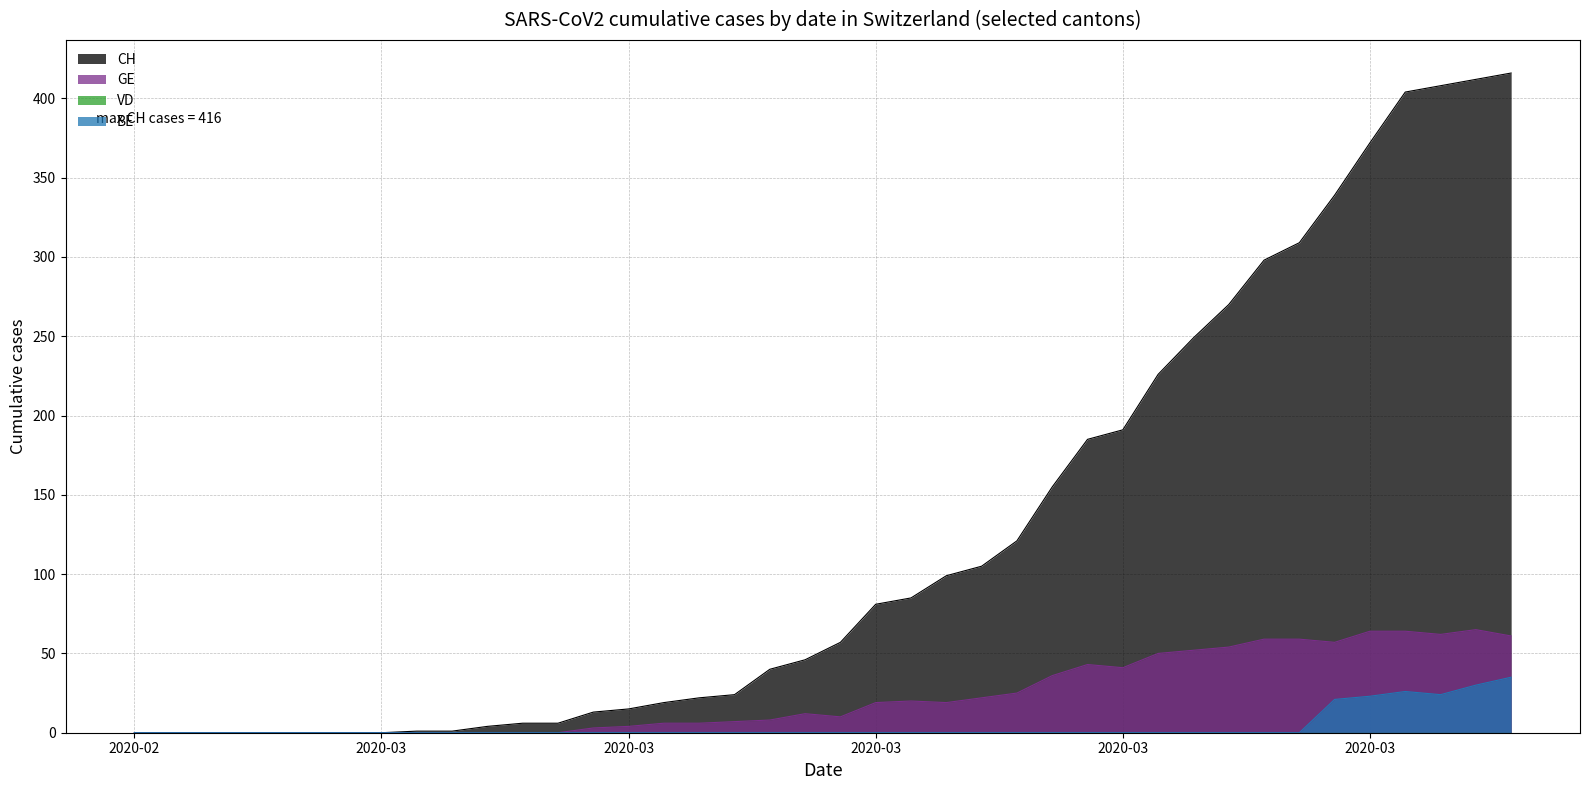

Reading left to right, list all the values displayed in this chart.

CH: 0	0	0	0	0	0	0	0	1	1	4	6	6	13	15	19	22	24	40	46	57	81	85	99	105	121	155	185	191	226	249	270	298	309	339	372	404	408	412	416
GE: 0	0	0	0	0	0	0	0	0	0	0	0	0	3	4	6	6	7	8	12	10	19	20	19	22	25	36	43	41	50	52	54	59	59	57	64	64	62	65	61
BE: 0	0	0	0	0	0	0	0	0	0	0	0	0	0	0	0	0	0	0	0	0	0	0	0	0	0	0	0	0	0	0	0	0	0	21	23	26	24	30	35